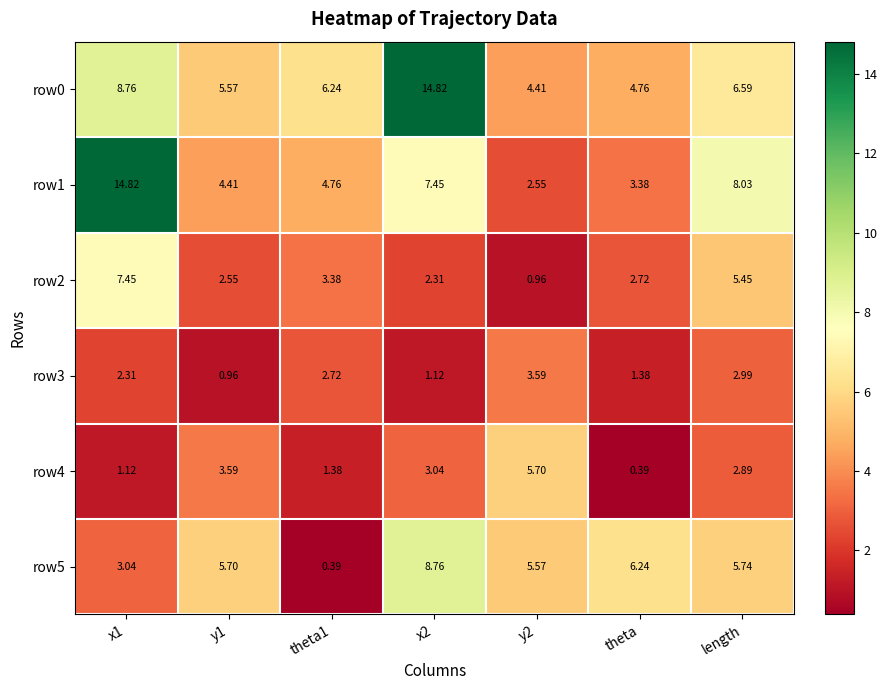

What is the maximum value shown in the chart?

14.8